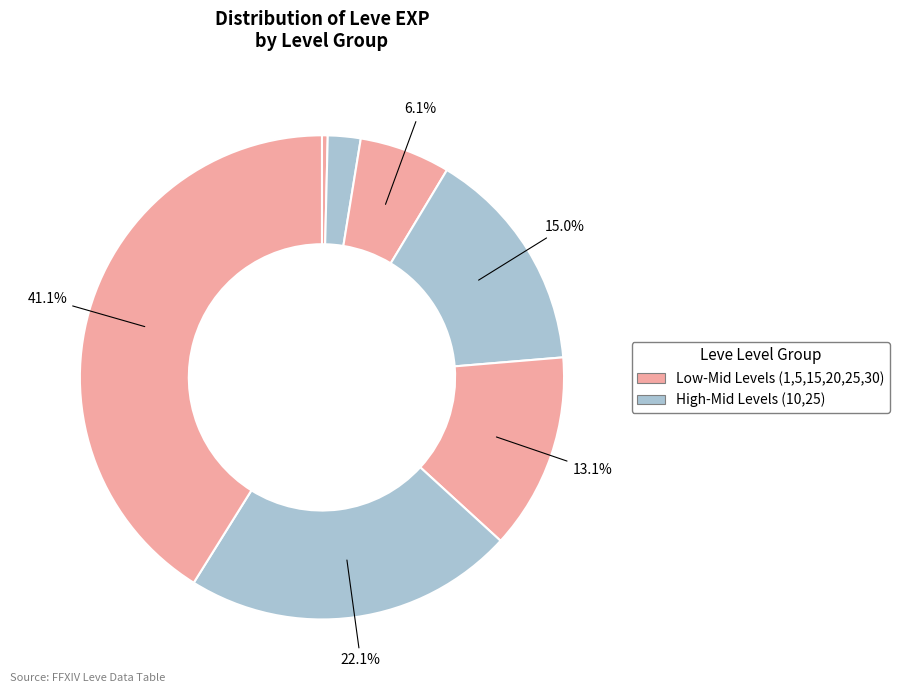

Which slice is the smallest?

Level 1